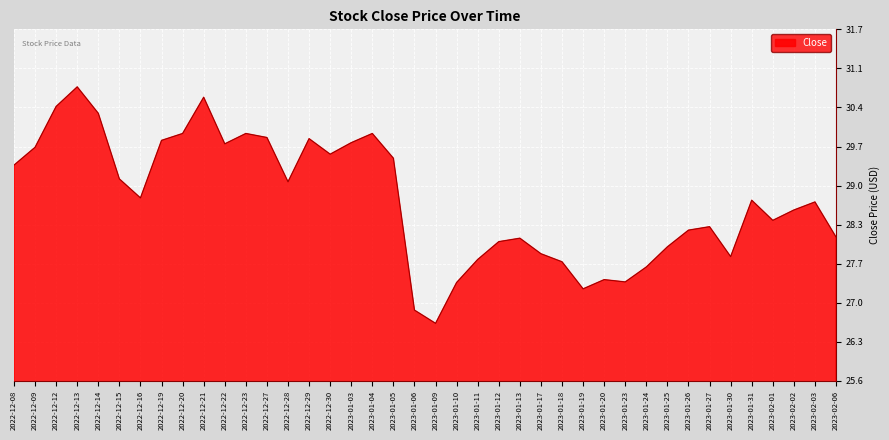

What is the difference between the maximum and minimum values?

4.1